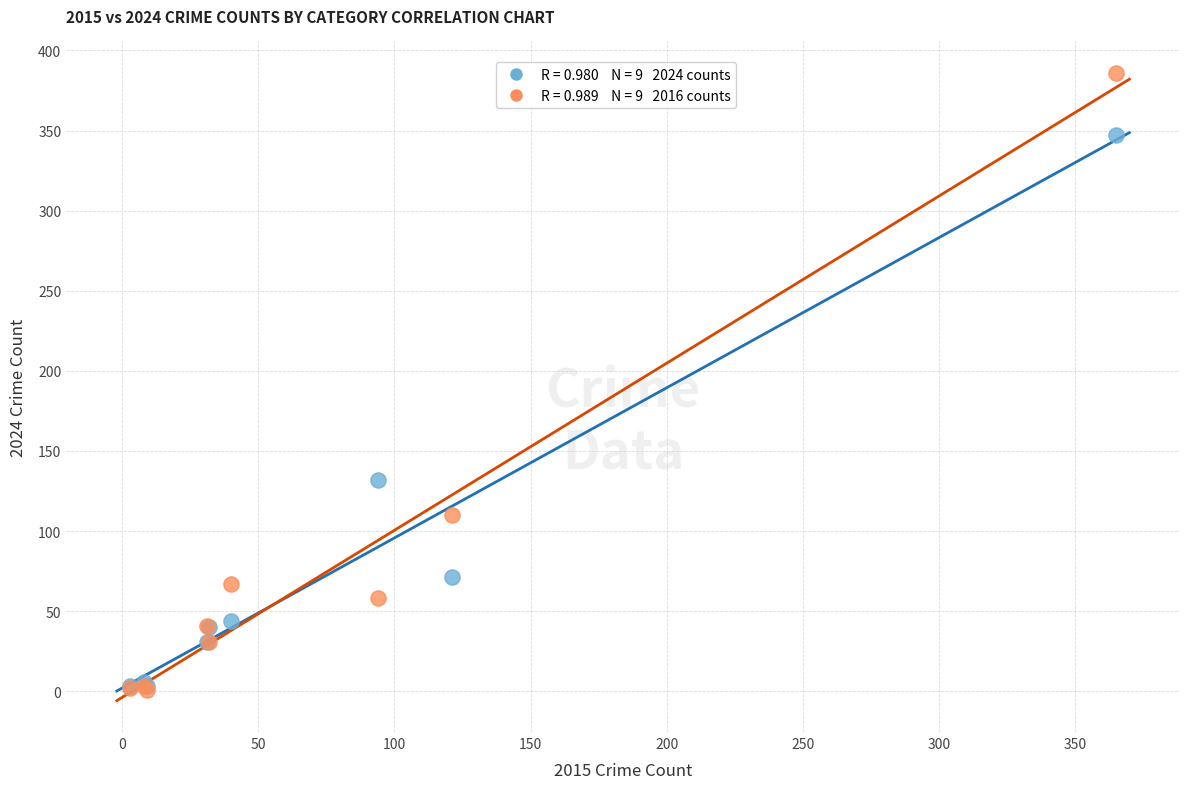

Across all series, what Y value is closest to 193?

132